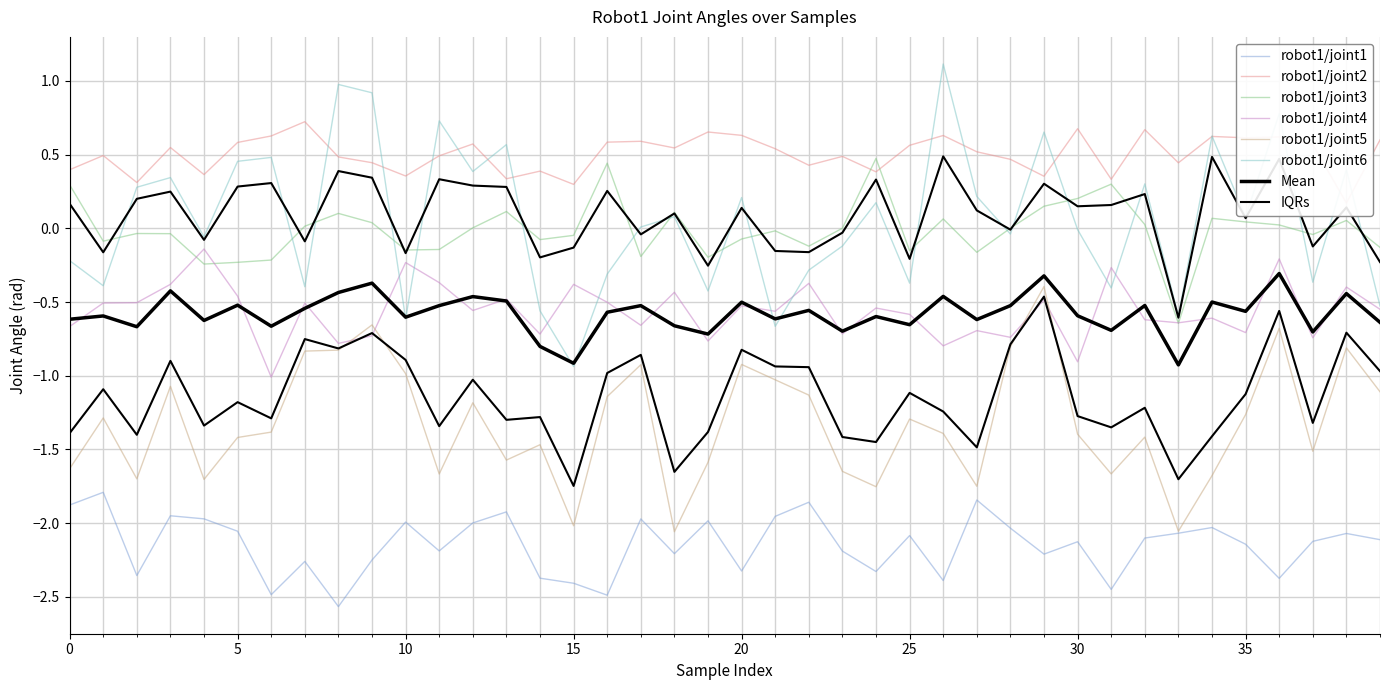

Reading left to right, transcribe all the data shown in this chart.

robot1/joint1: -1.9	-1.8	-2.4	-2.0	-2.0	-2.1	-2.5	-2.3	-2.6	-2.2	-2.0	-2.2	-2.0	-1.9	-2.4	-2.4	-2.5	-2.0	-2.2	-2.0	-2.3	-2.0	-1.9	-2.2	-2.3	-2.1	-2.4	-1.8	-2.0	-2.2	-2.1	-2.4	-2.1	-2.1	-2.0	-2.1	-2.4	-2.1	-2.1	-2.1
robot1/joint2: 0.4	0.5	0.3	0.5	0.4	0.6	0.6	0.7	0.5	0.4	0.4	0.5	0.6	0.3	0.4	0.3	0.6	0.6	0.5	0.7	0.6	0.5	0.4	0.5	0.4	0.6	0.6	0.5	0.5	0.4	0.7	0.3	0.7	0.4	0.6	0.6	0.6	0.6	0.2	0.6
robot1/joint3: 0.3	-0.1	-0.0	-0.0	-0.2	-0.2	-0.2	0.0	0.1	0.0	-0.1	-0.1	0.0	0.1	-0.1	-0.0	0.4	-0.2	0.1	-0.2	-0.1	-0.0	-0.1	0.0	0.5	-0.2	0.1	-0.2	0.0	0.2	0.2	0.3	0.0	-0.6	0.1	0.0	0.0	-0.0	0.1	-0.1
robot1/joint4: -0.7	-0.5	-0.5	-0.4	-0.1	-0.5	-1.0	-0.5	-0.8	-0.7	-0.2	-0.4	-0.6	-0.5	-0.7	-0.4	-0.5	-0.7	-0.4	-0.8	-0.5	-0.6	-0.4	-0.7	-0.5	-0.6	-0.8	-0.7	-0.7	-0.5	-0.9	-0.3	-0.6	-0.6	-0.6	-0.7	-0.2	-0.7	-0.4	-0.5
robot1/joint5: -1.6	-1.3	-1.7	-1.1	-1.7	-1.4	-1.4	-0.8	-0.8	-0.7	-1.0	-1.7	-1.2	-1.6	-1.5	-2.0	-1.1	-0.9	-2.1	-1.6	-0.9	-1.0	-1.1	-1.6	-1.8	-1.3	-1.4	-1.7	-0.8	-0.4	-1.4	-1.7	-1.4	-2.1	-1.7	-1.3	-0.7	-1.5	-0.8	-1.1
robot1/joint6: -0.2	-0.4	0.3	0.3	-0.1	0.5	0.5	-0.4	1.0	0.9	-0.6	0.7	0.4	0.6	-0.6	-0.9	-0.3	0.0	0.1	-0.4	0.2	-0.7	-0.3	-0.1	0.2	-0.4	1.1	0.2	-0.0	0.7	-0.0	-0.4	0.3	-0.6	0.6	0.1	0.8	-0.4	0.4	-0.5